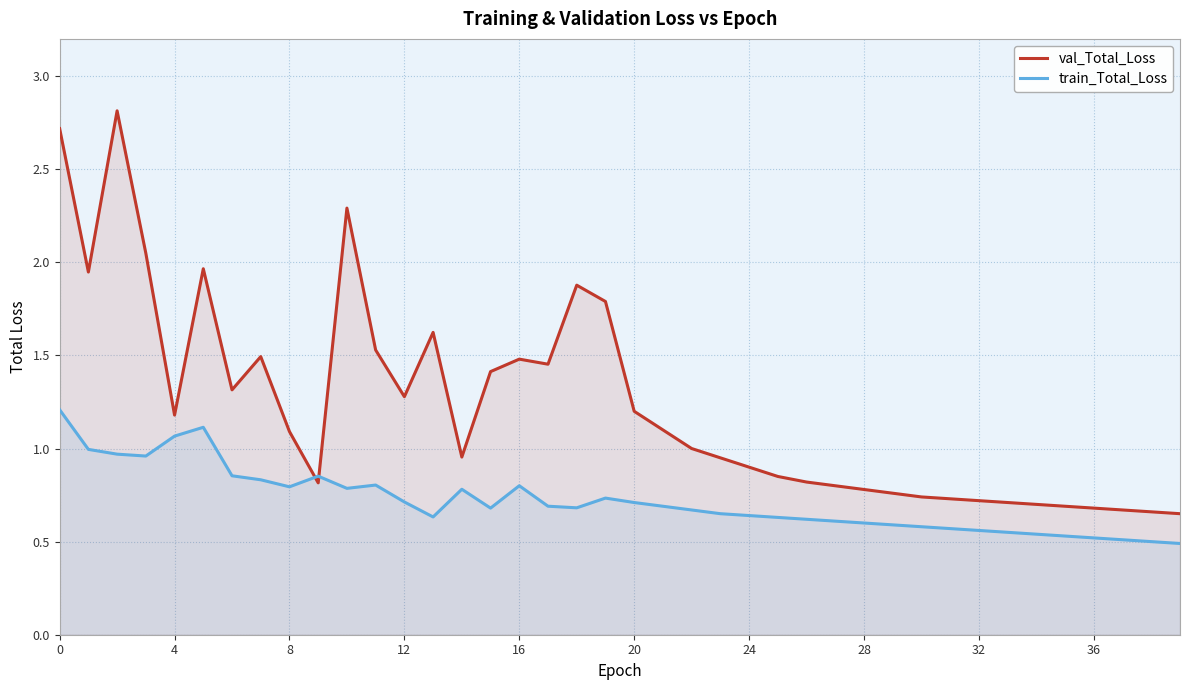

Which category has the lowest value across all series?

39